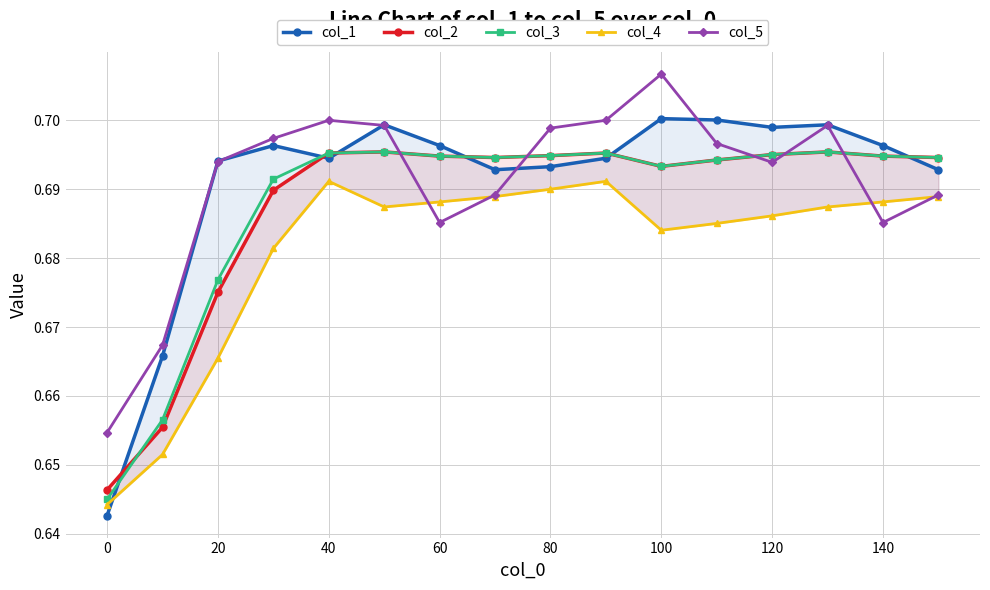

What are all the series names shown in the legend?

col_1, col_2, col_3, col_4, col_5